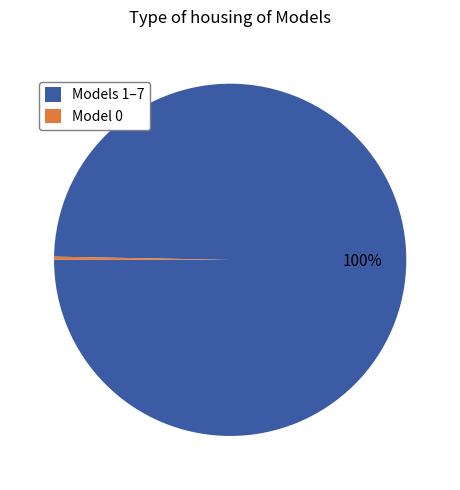

Count the number of slices in the pie.

2